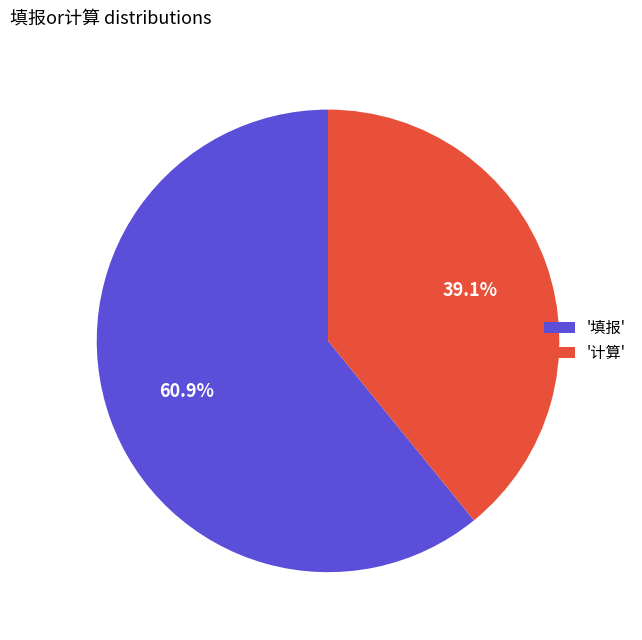

Approximately how many times larger is the value at '填报' compared to '计算'?

1.6